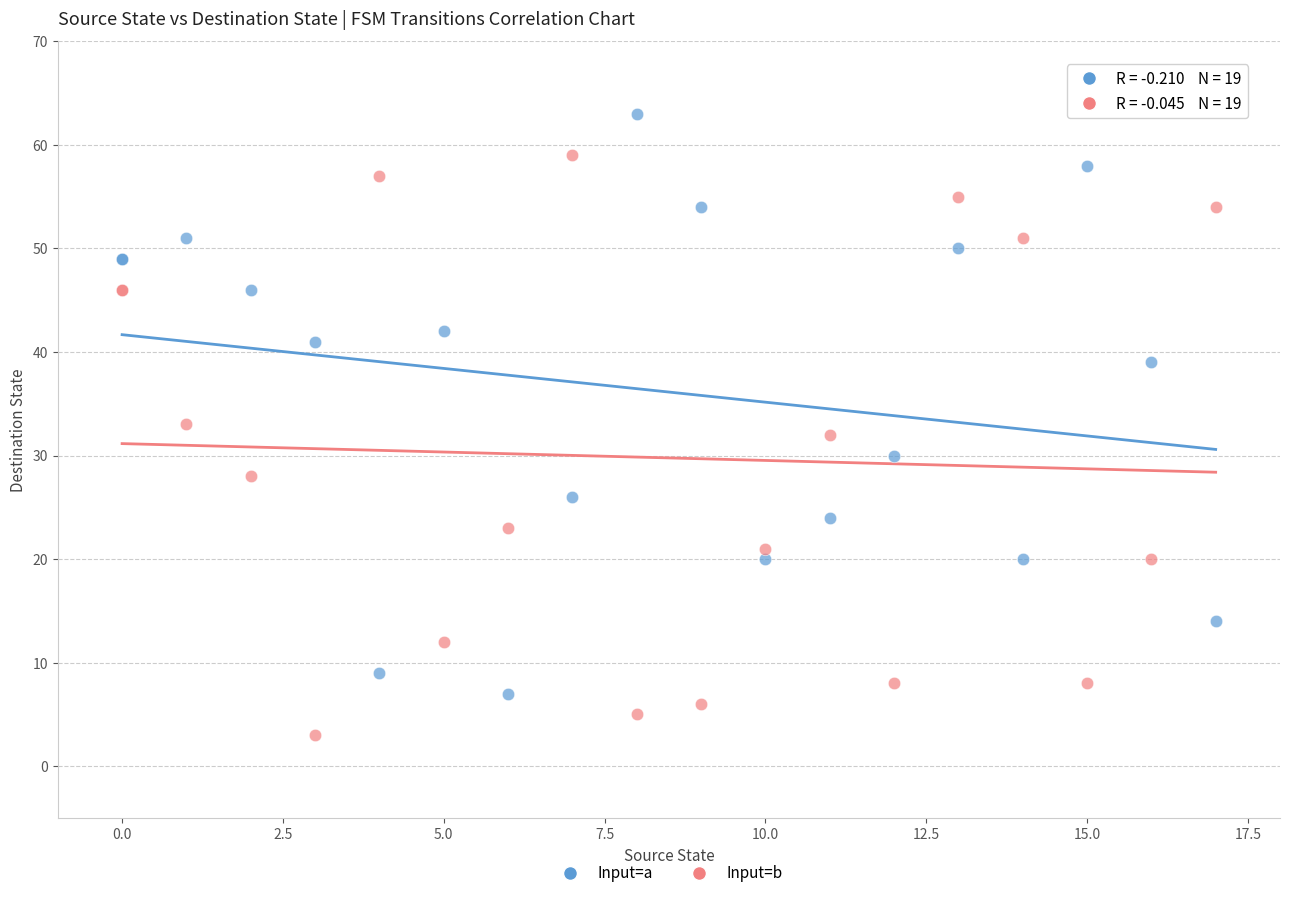

Which series contains the lowest Y value?

Input=b